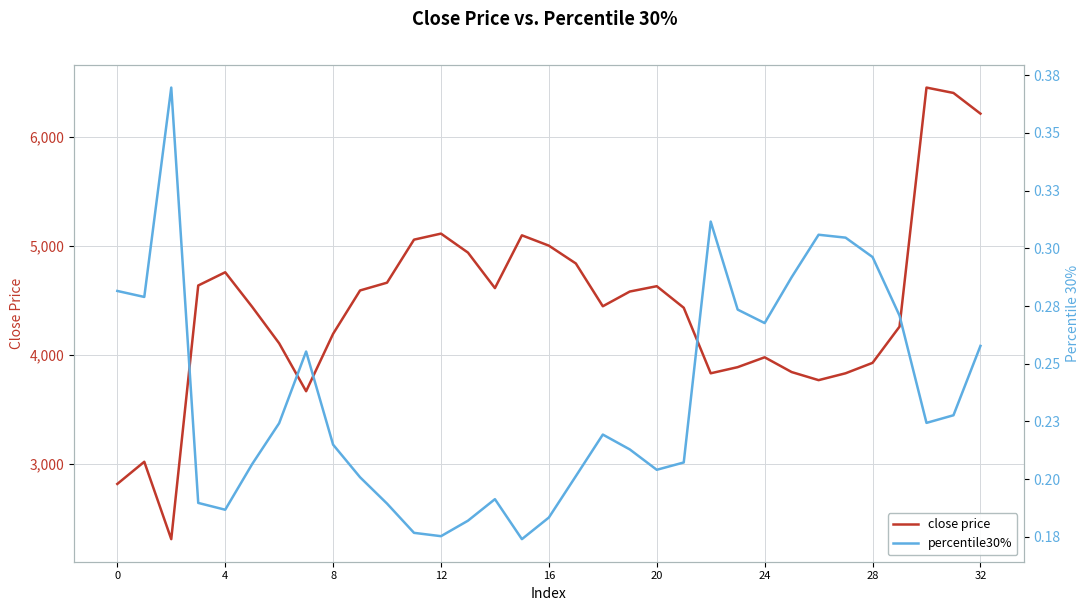

What is the smallest value displayed?

0.2